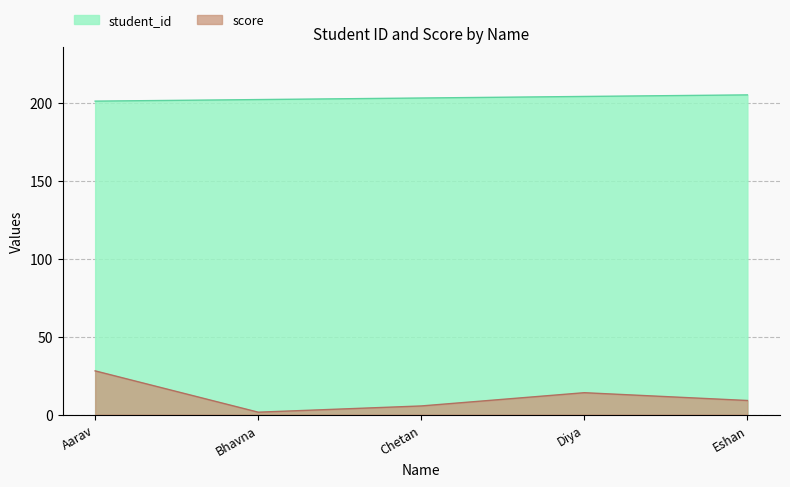

The value of score at Aarav is 28.0. True or false?

True